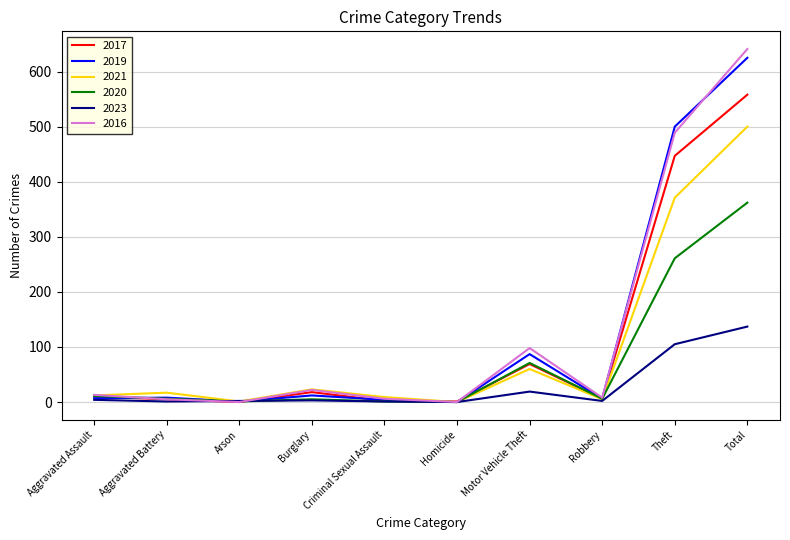

What is the maximum value for 2023?

137